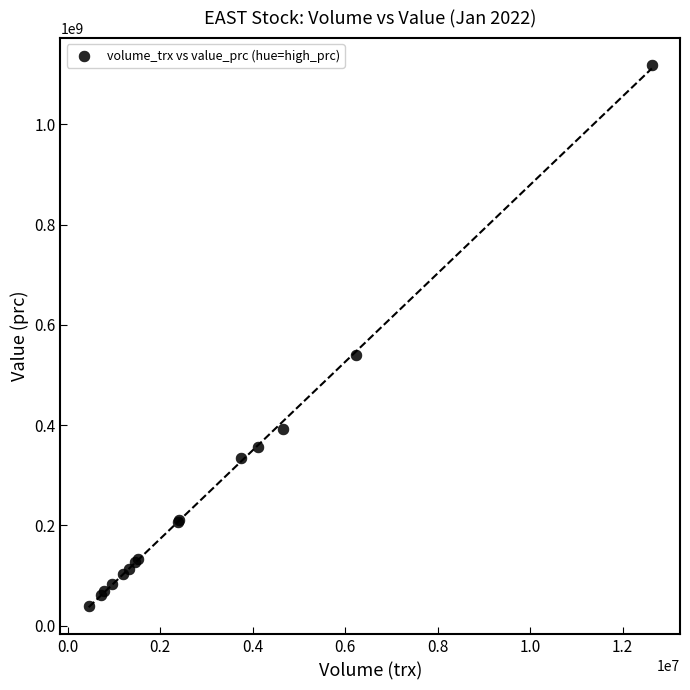

What Y value in the scatter plot is closest to 578641400?

540197900